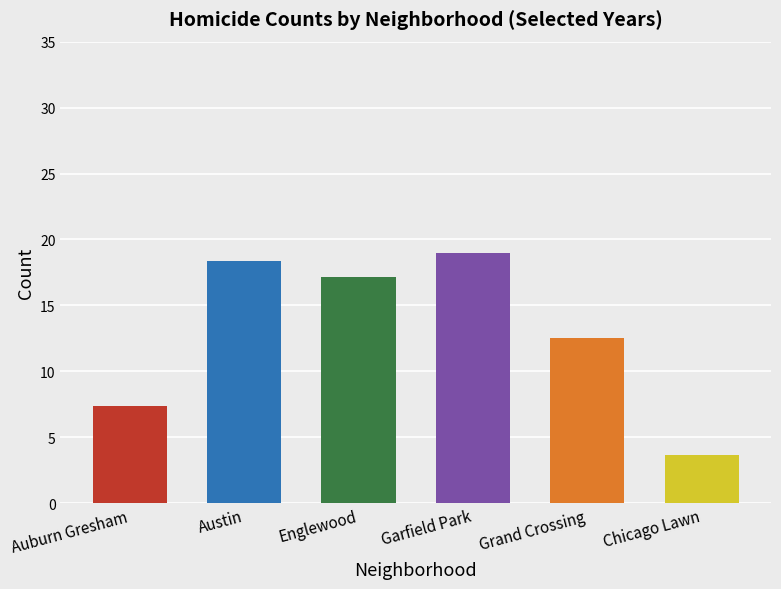

What is the label of the 2nd bar from the right?

Grand Crossing